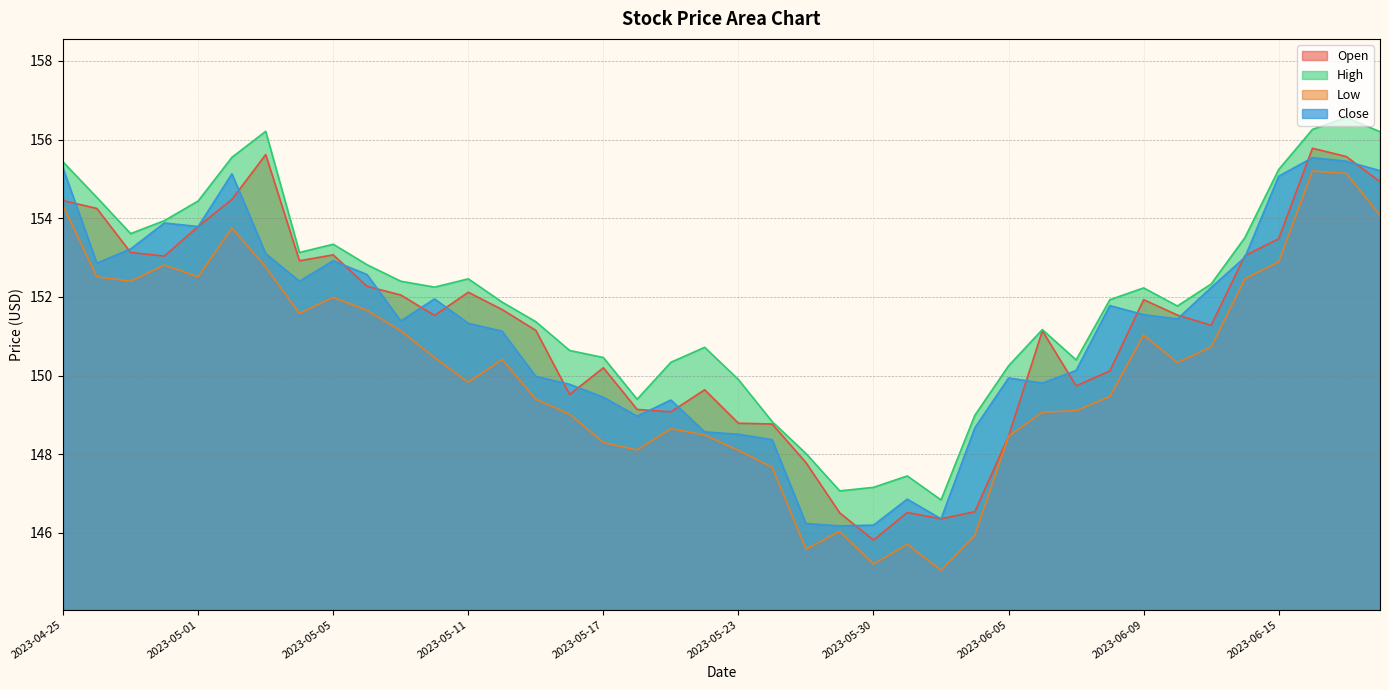

Where does the Low series first go above 150?

2023-04-25